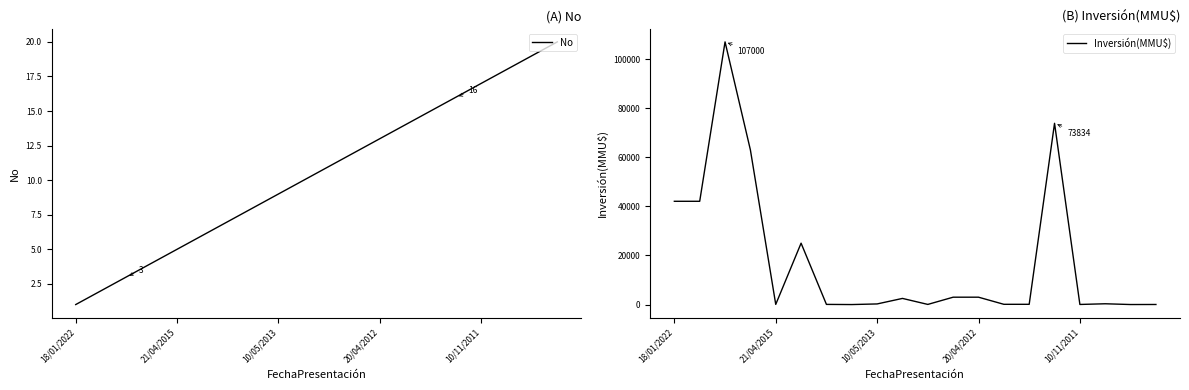

Rank the series at 15 from lowest to highest value.

No, Inversión(MMU$)